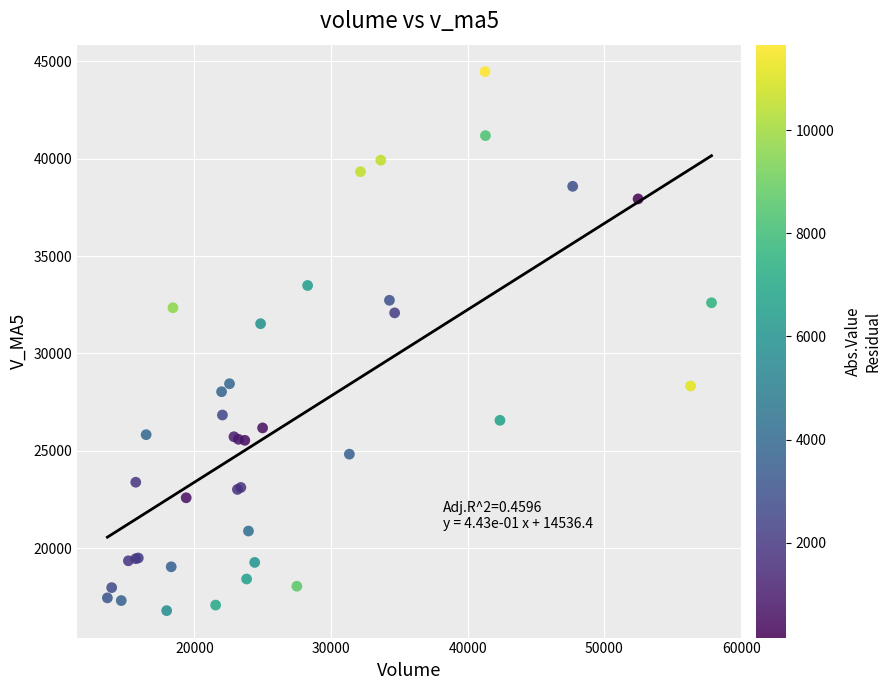

What Y value in the scatter plot is closest to 30634?

31528.3